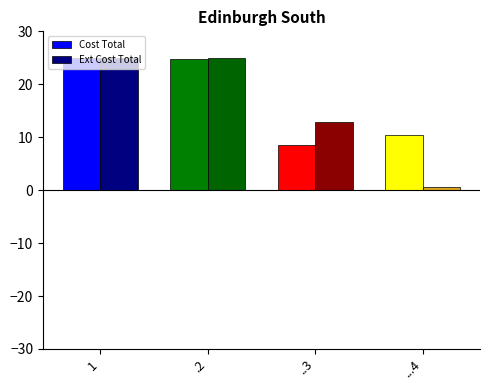

Is the value of Ext Cost Total at ...4 greater than the value of Cost Total at .2?

No